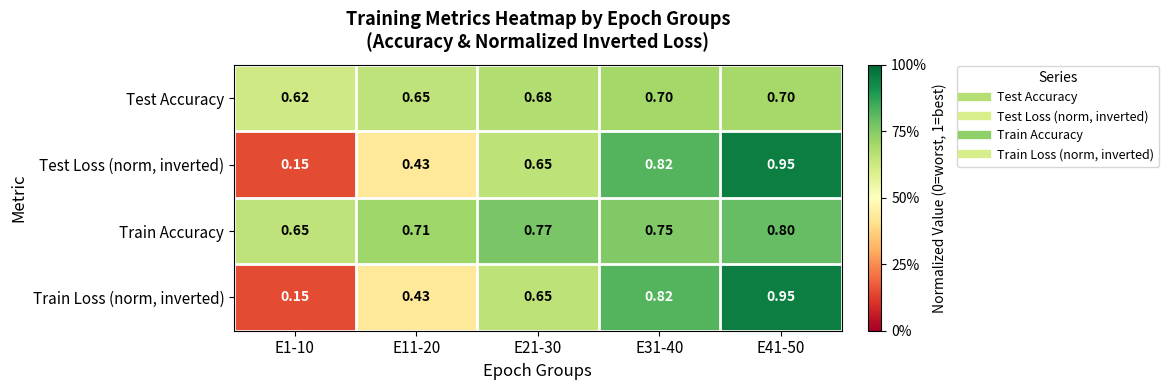

Which series has the largest total across all categories?

Train Accuracy